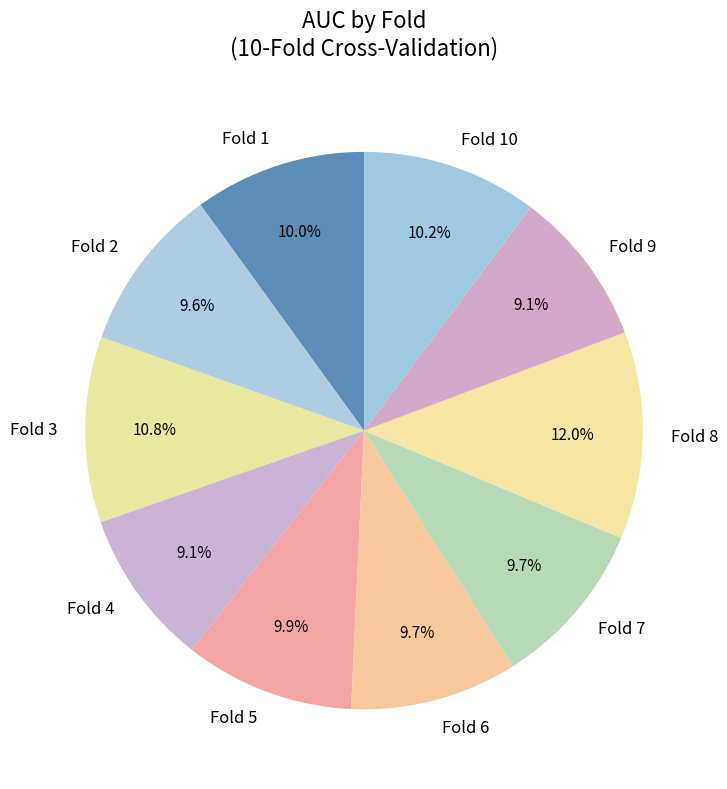

To the nearest percent, what is the difference between the Fold 3 and Fold 5 slice percentages?

1%